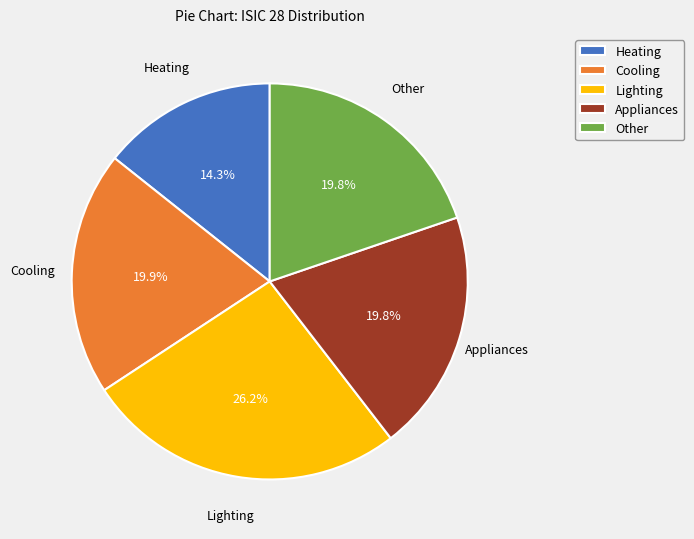

Is there any slice that represents more than half of the pie?

No